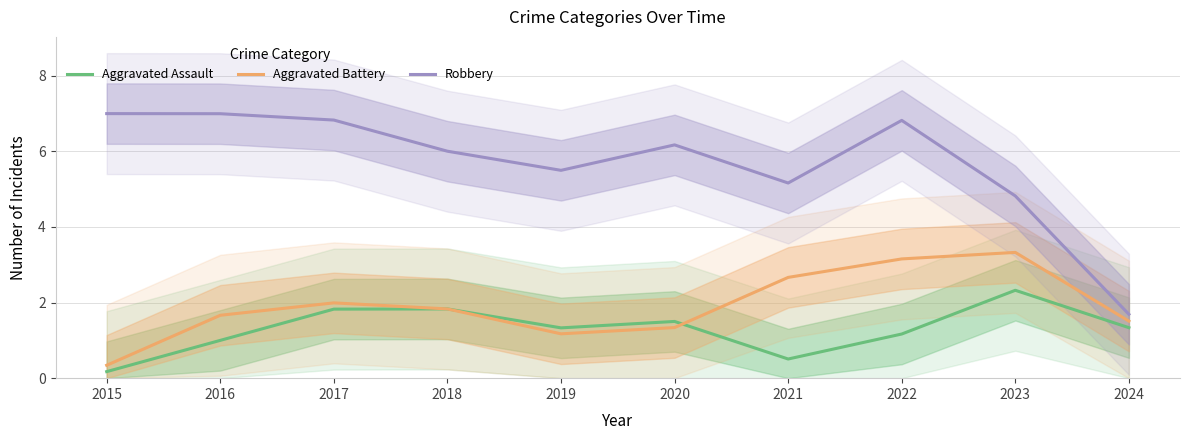

How many lines are shown in the chart?

3